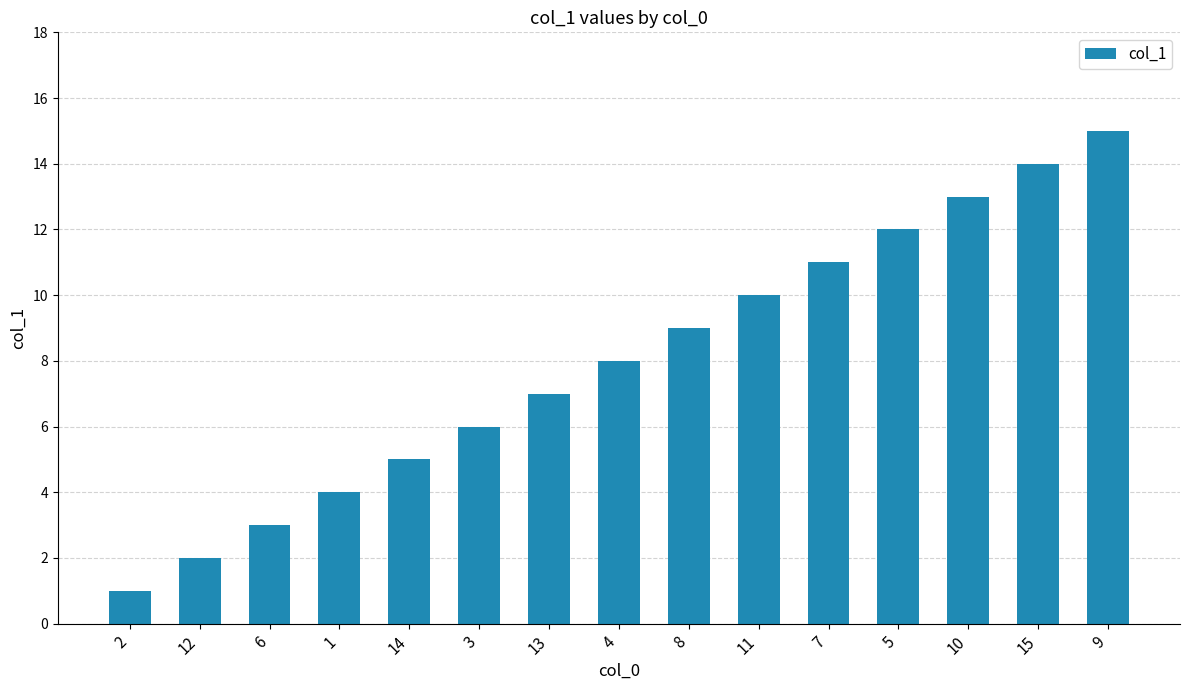

Rank the categories by value from lowest to highest.

2, 12, 6, 1, 14, 3, 13, 4, 8, 11, 7, 5, 10, 15, 9